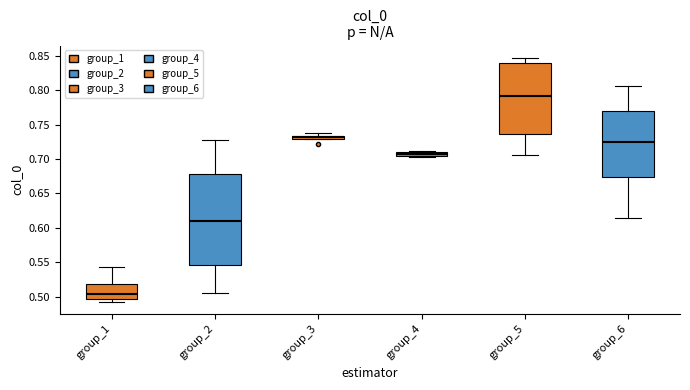

Where is the lower edge of the box for group_4 on the y-axis? The values are not printed on the chart, so give them approximately, as read against the axis.

0.705